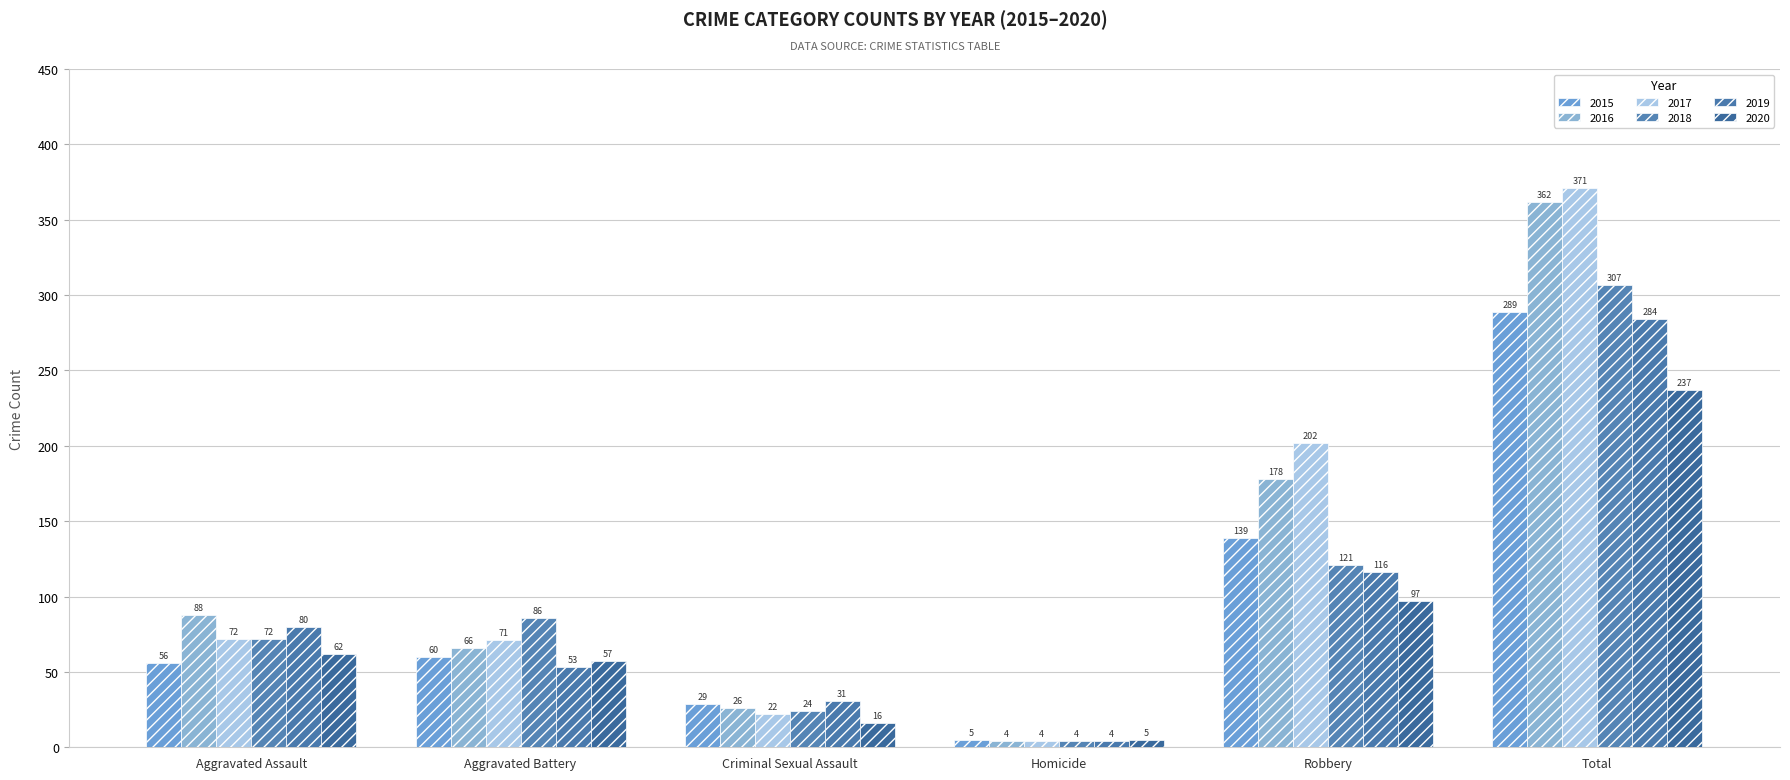

Where is 2020 nearest to the value 121?

Robbery